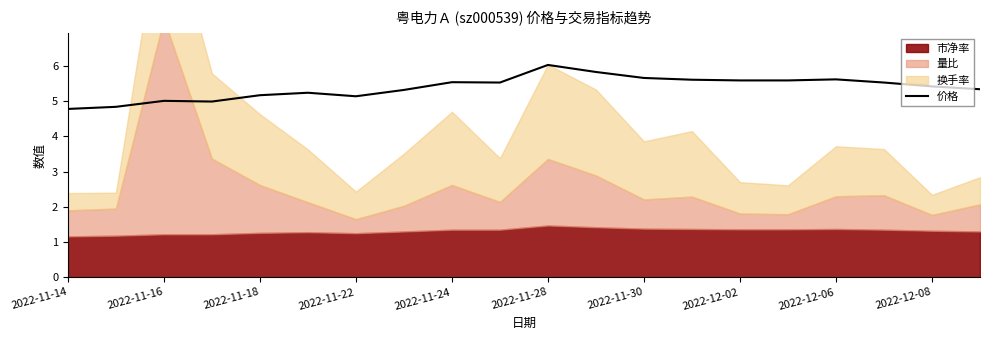

The 价格 series shows 4.8 at 2022-11-14. True or false?

True